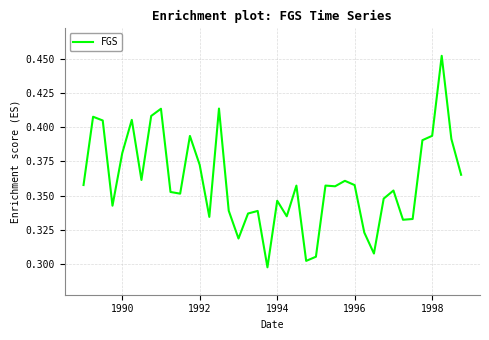

How many values are between 0 and 1?

40